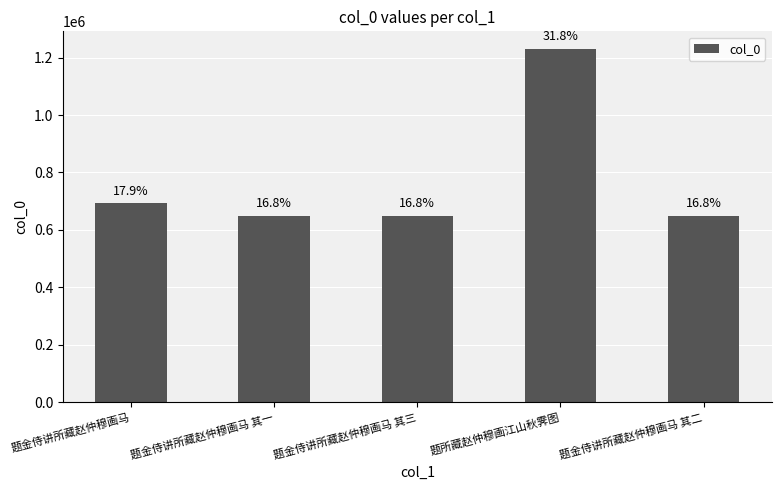

Reading left to right, extract all data points from this chart.

题金侍讲所藏赵仲穆画马=692273	题金侍讲所藏赵仲穆画马 其一=649255	题金侍讲所藏赵仲穆画马 其三=649257	题所藏赵仲穆画江山秋霁图=1230300	题金侍讲所藏赵仲穆画马 其二=649256